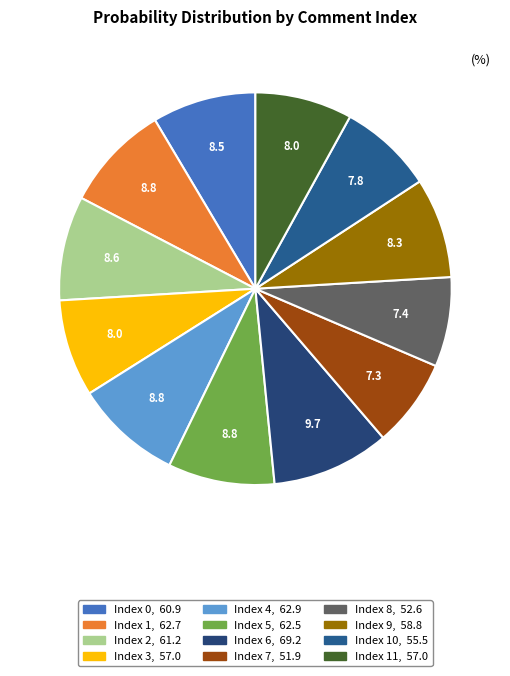

Count the number of slices in the pie.

12